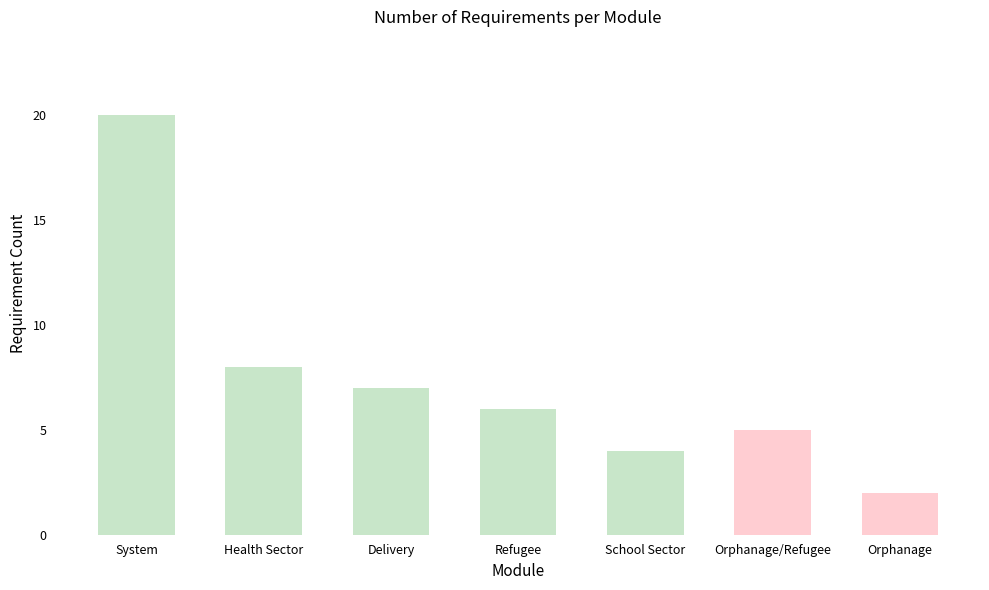

Rank the categories by value from highest to lowest.

System, Health Sector, Delivery, Refugee, Orphanage/Refugee, School Sector, Orphanage